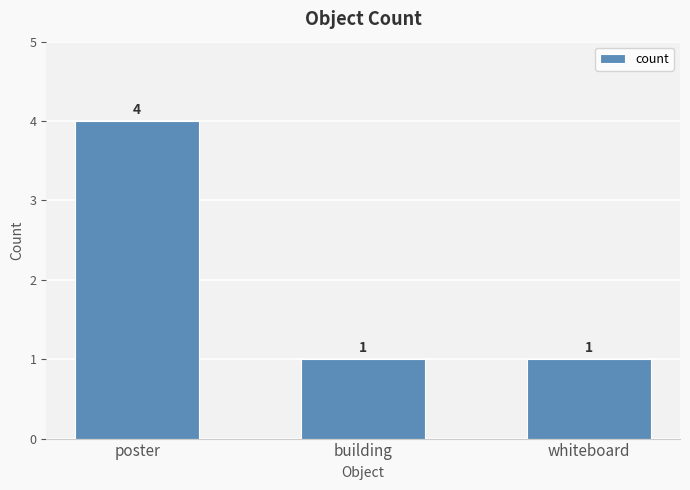

Reading left to right, list all the values displayed in this chart.

4	1	1